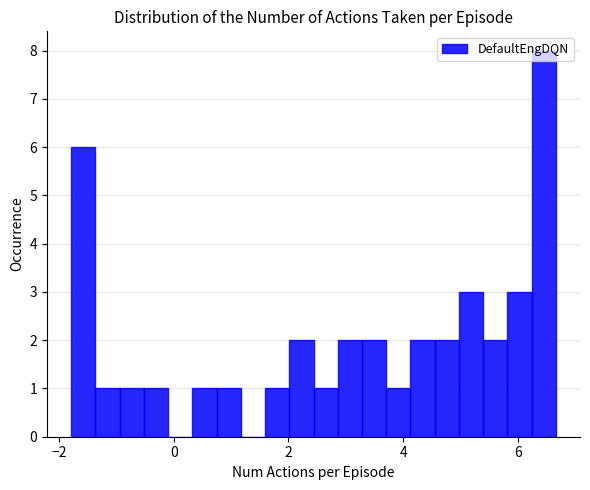

Around what value on the x-axis is the tallest bar? Give the approximate position of its centre, as read against the axis.

6.4